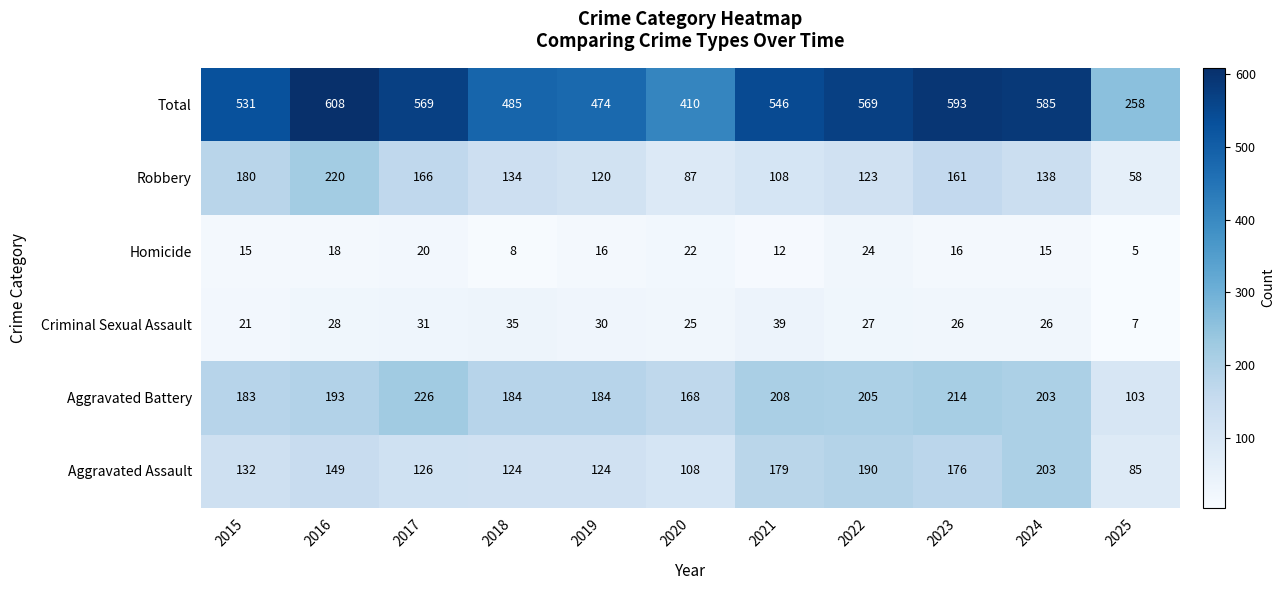

Is it true that Total equals 410 at 2020?

True